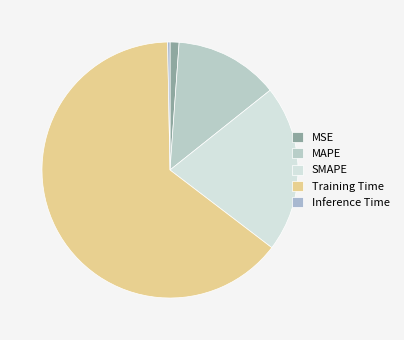

How many segments does this pie chart have?

5